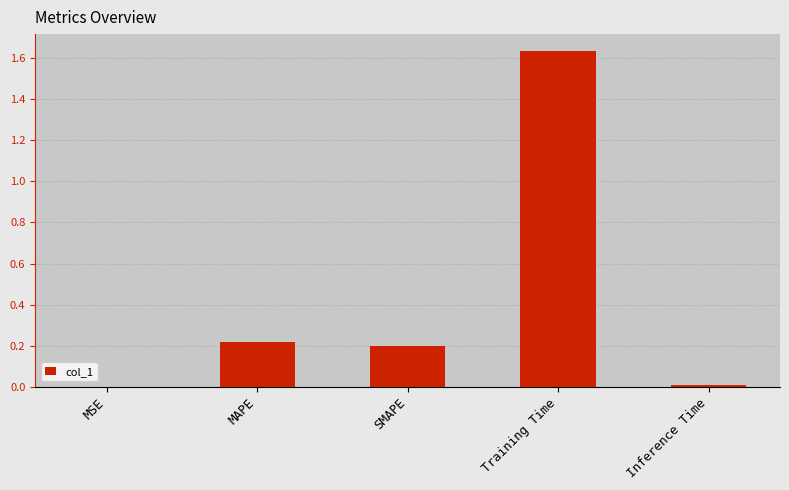

Are the bars grouped side by side (vs. stacked)?

No